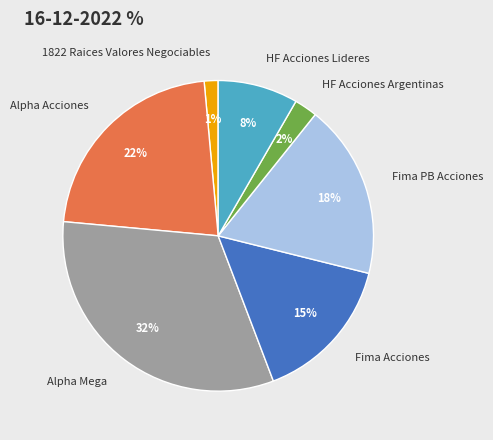

How many slices are in this pie chart?

7